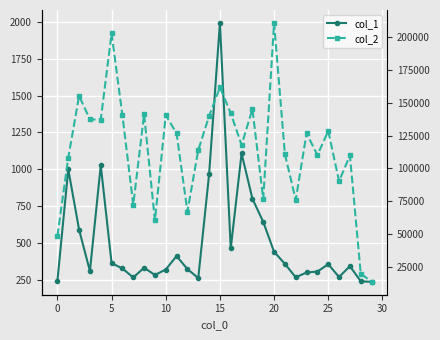

What are all the series names shown in the legend?

col_1, col_2